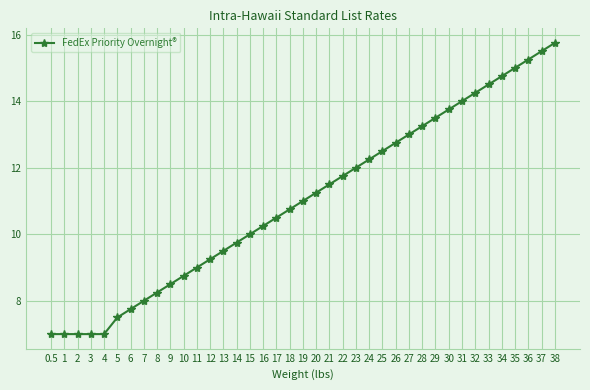

How many distinct data groups are displayed?

1